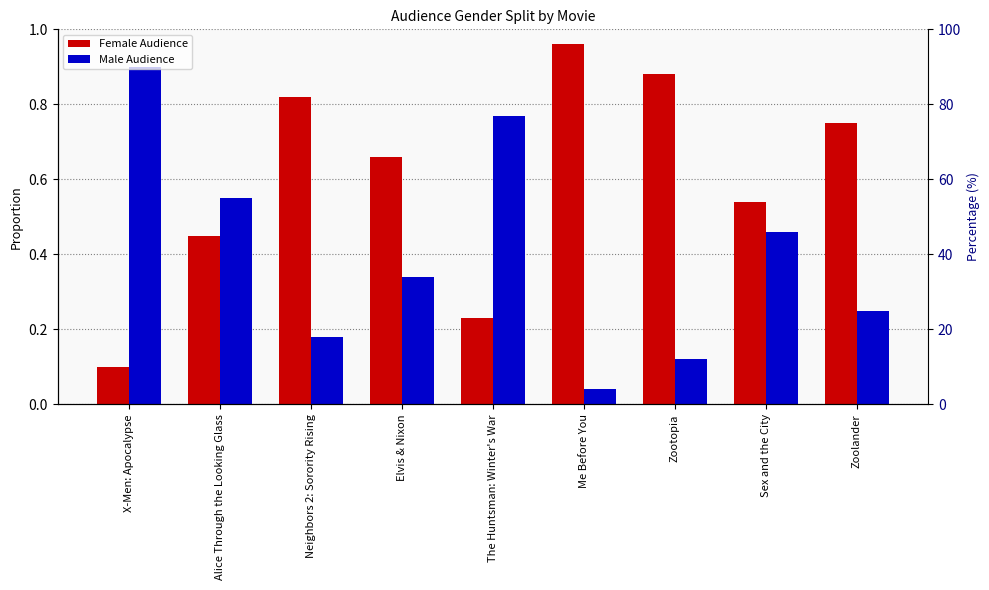

What is the lowest value of the Female Audience series?

0.1